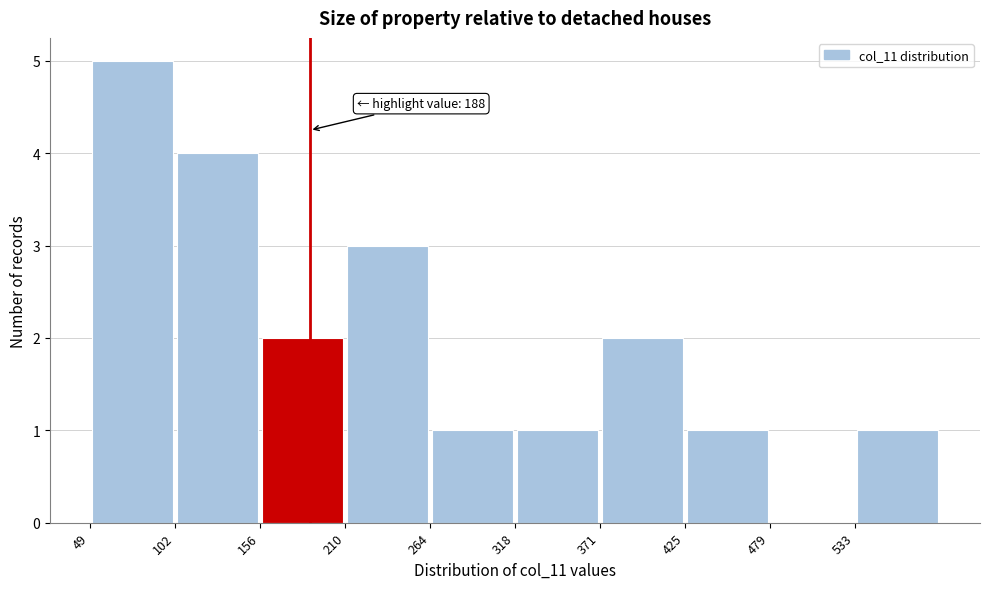

Over which range of the x-axis is the bar tallest?

50 to 100